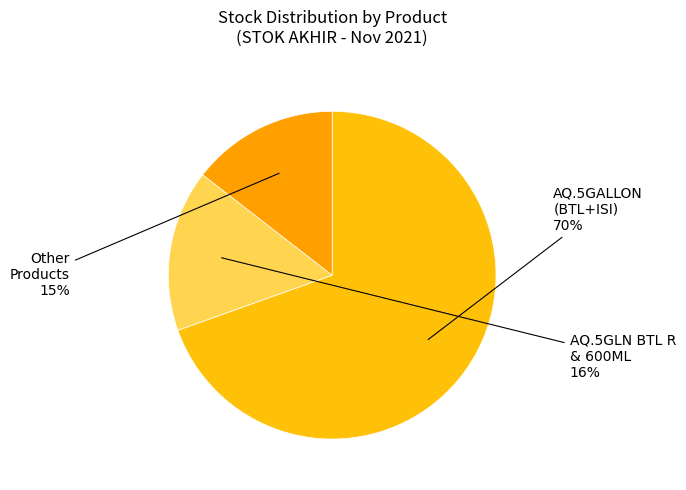

How many segments does this pie chart have?

3